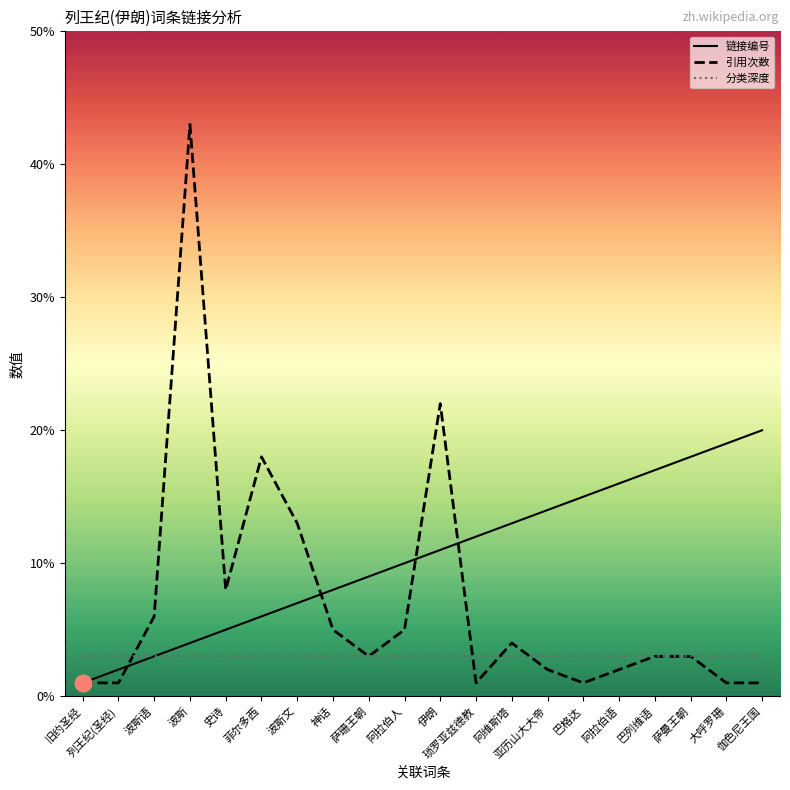

Which series has the largest total across all categories?

链接编号